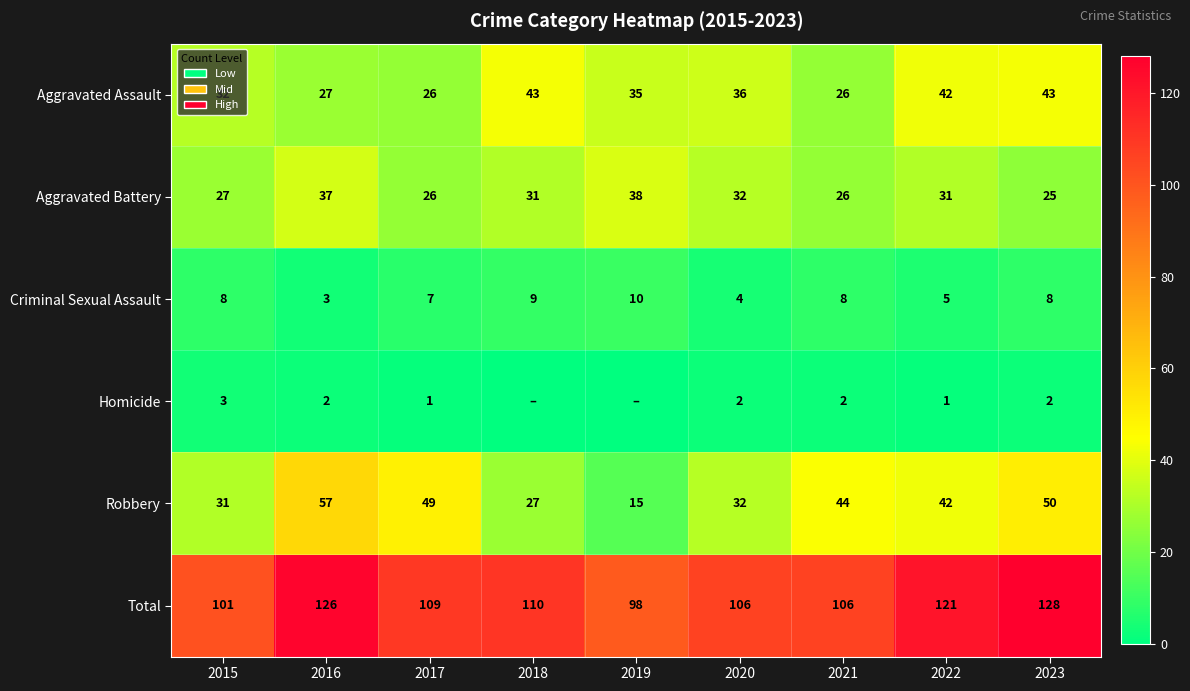

What is the difference between the Total values at 2015 and 2019?

3